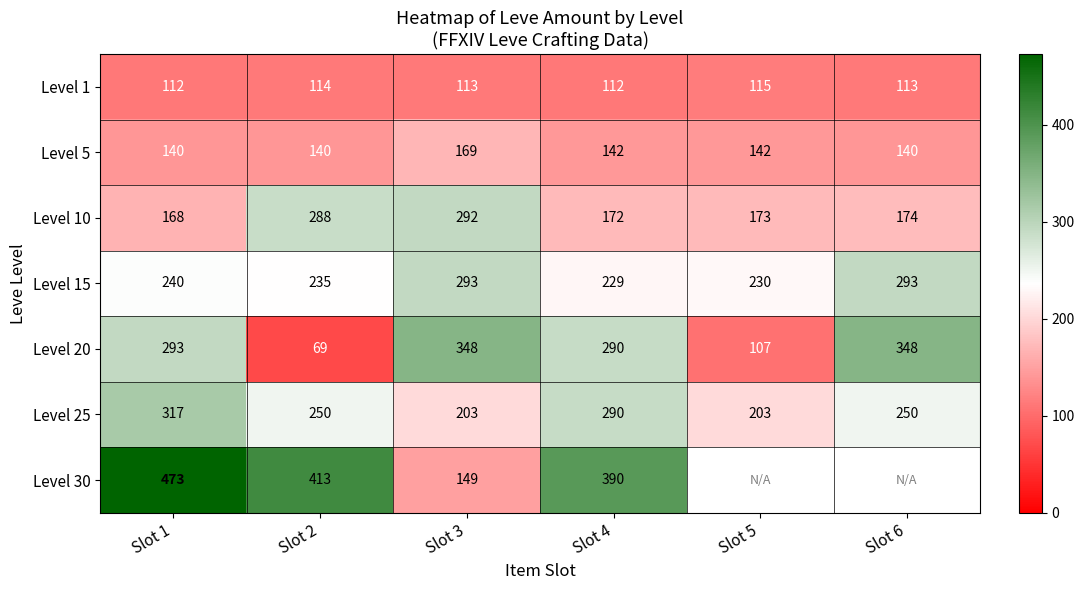

Between Slot 6 and Slot 2, which is larger?

Slot 2